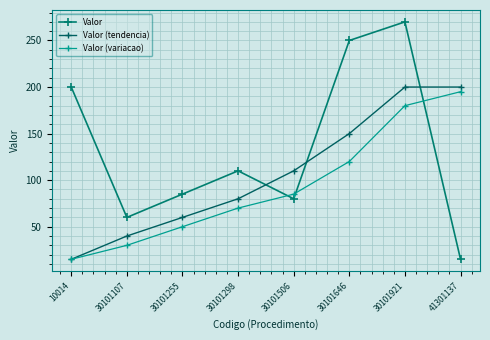

How many lines are shown in the chart?

3